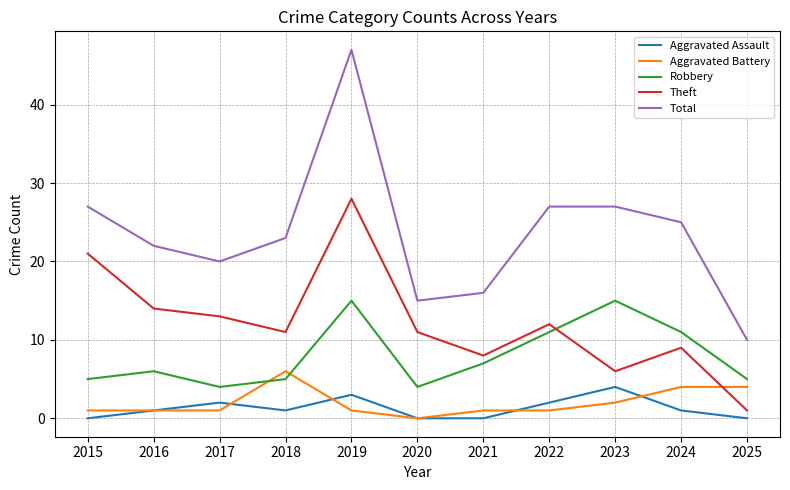

Reading left to right, extract all data points from this chart.

Aggravated Assault: 0	1	2	1	3	0	0	2	4	1	0
Aggravated Battery: 1	1	1	6	1	0	1	1	2	4	4
Robbery: 5	6	4	5	15	4	7	11	15	11	5
Theft: 21	14	13	11	28	11	8	12	6	9	1
Total: 27	22	20	23	47	15	16	27	27	25	10